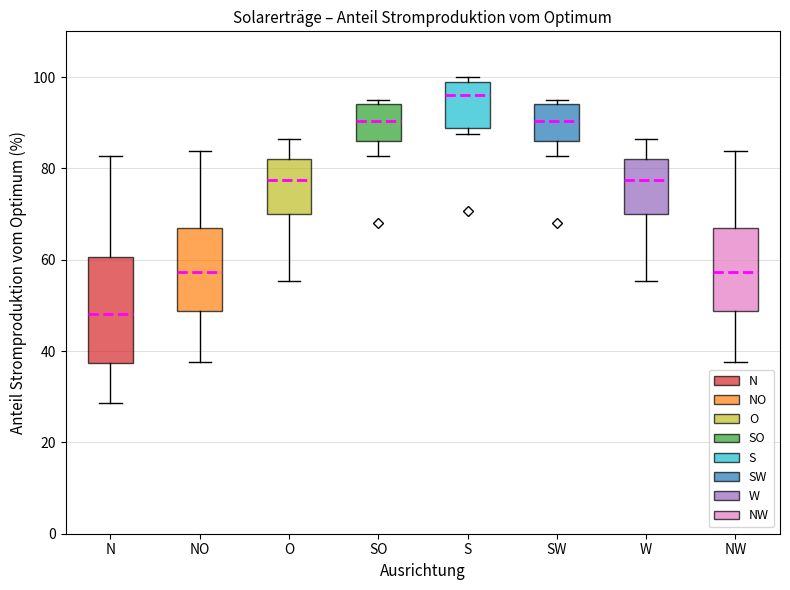

Where is the upper edge of the box for N on the y-axis? The values are not printed on the chart, so give them approximately, as read against the axis.

60